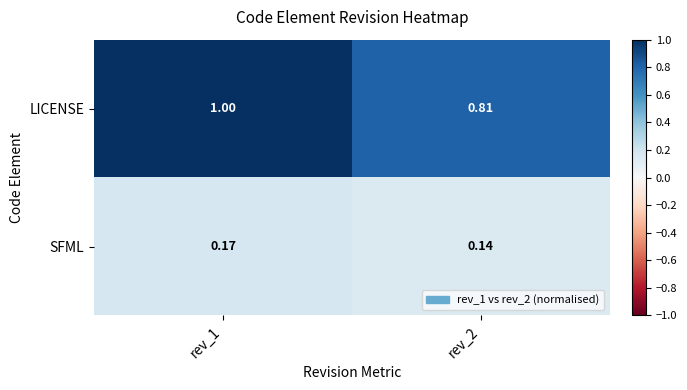

How many data points does each series have?

2